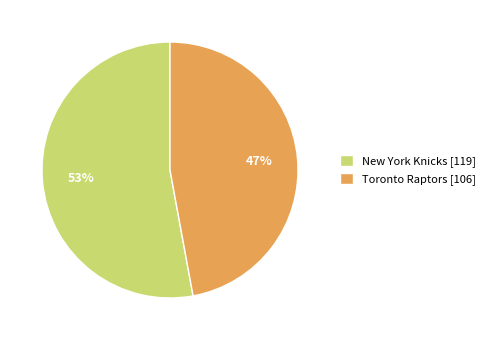

How many segments does this pie chart have?

2